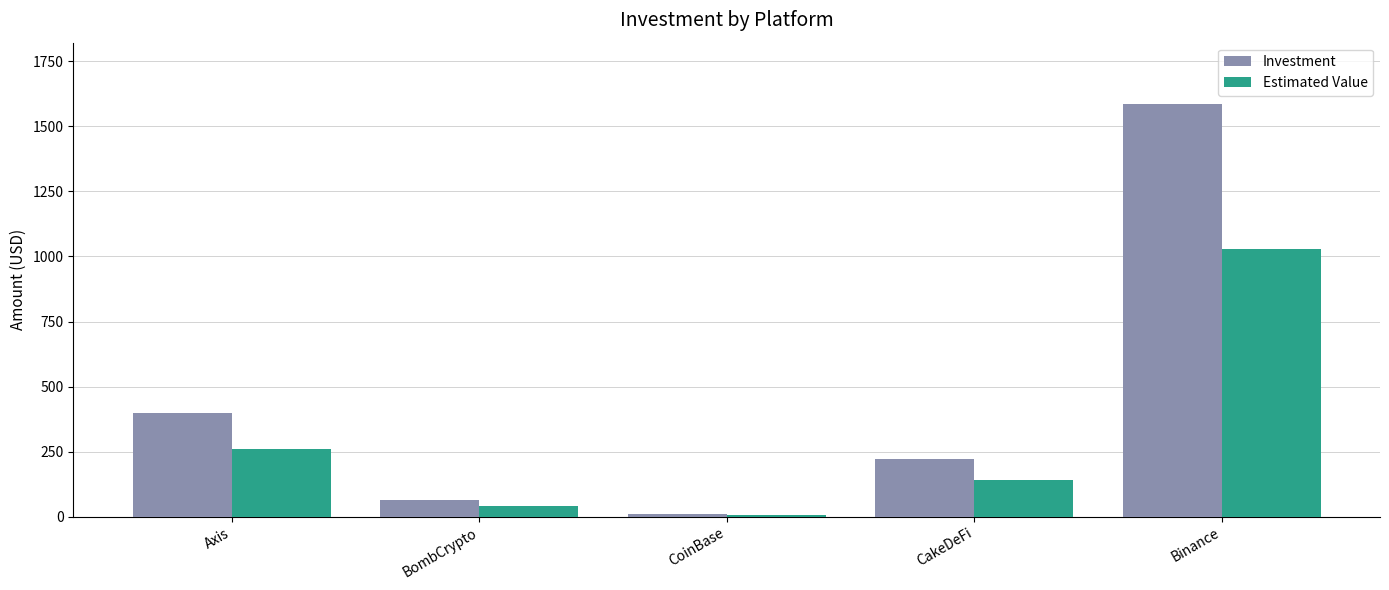

What is the difference between the second highest and second lowest values in the Investment series?

335.0